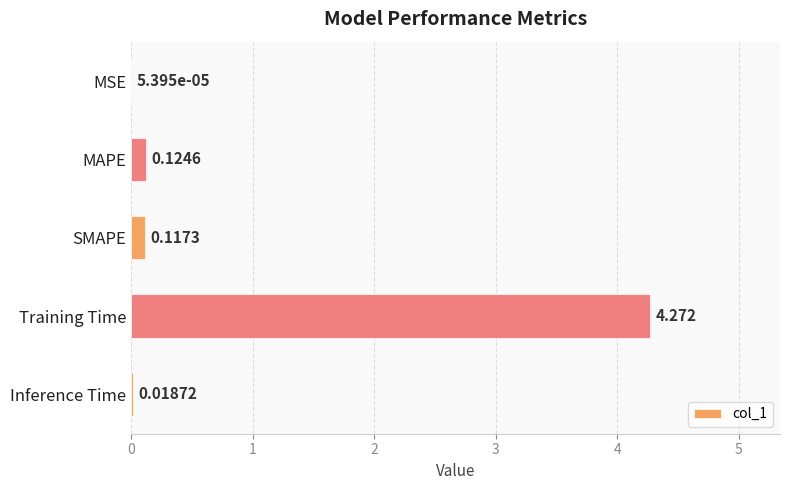

Which has a higher value, Inference Time or SMAPE?

SMAPE